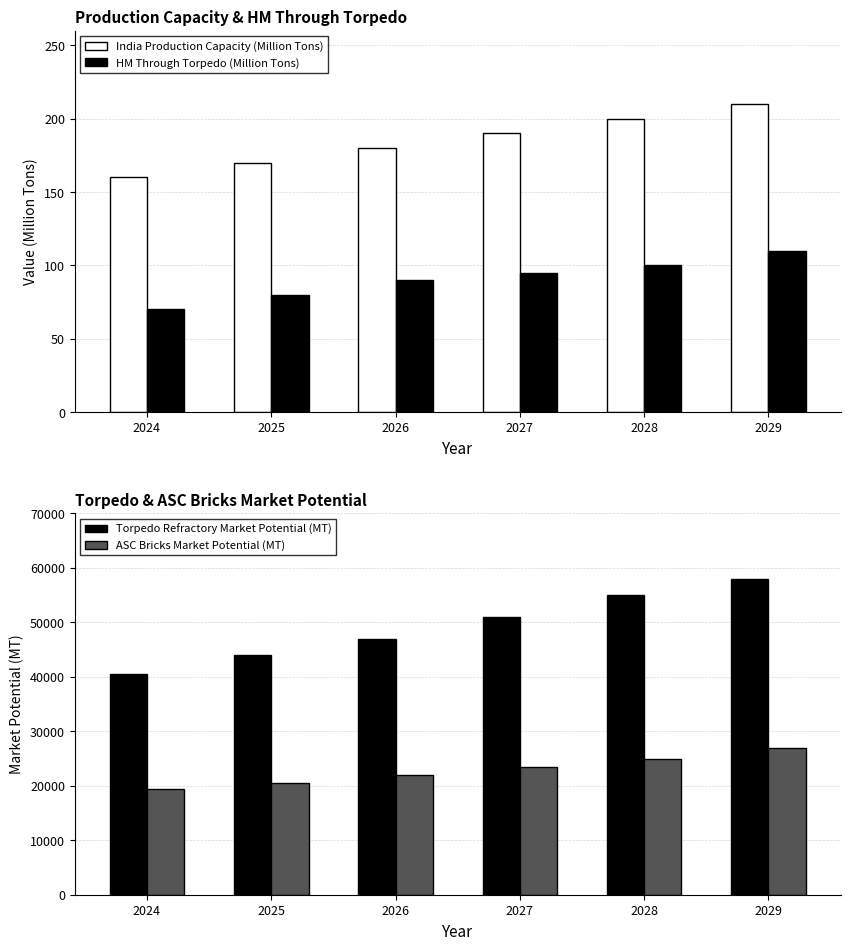

Reading left to right, list all the values displayed in this chart.

India Production Capacity (Million Tons): 160	170	180	190	200	210
HM Through Torpedo (Million Tons): 70	80	90	95	100	110
Torpedo Refractory Market Potential (MT): 40555	44000	47000	51000	55000	58000
ASC Bricks Market Potential (MT): 19400	20500	22000	23500	25000	27000